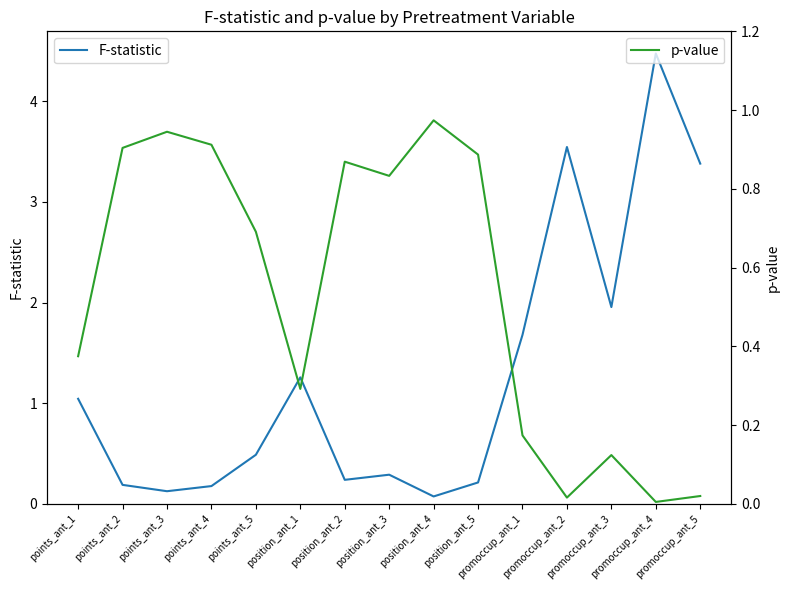

How many lines are shown in the chart?

2